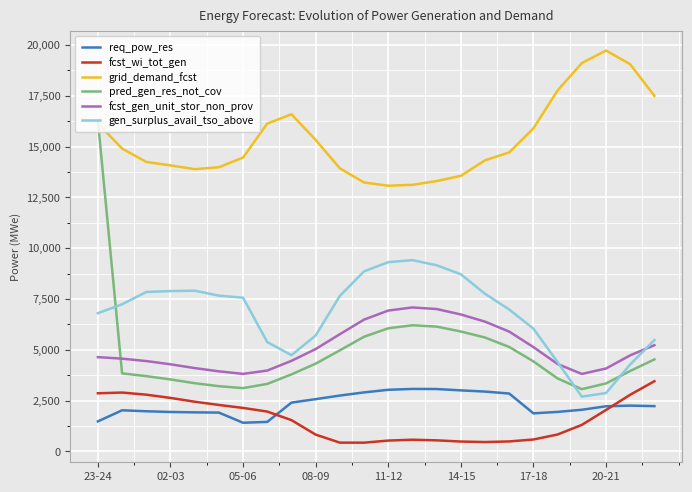

Which series has the widest spread of values?

pred_gen_res_not_cov